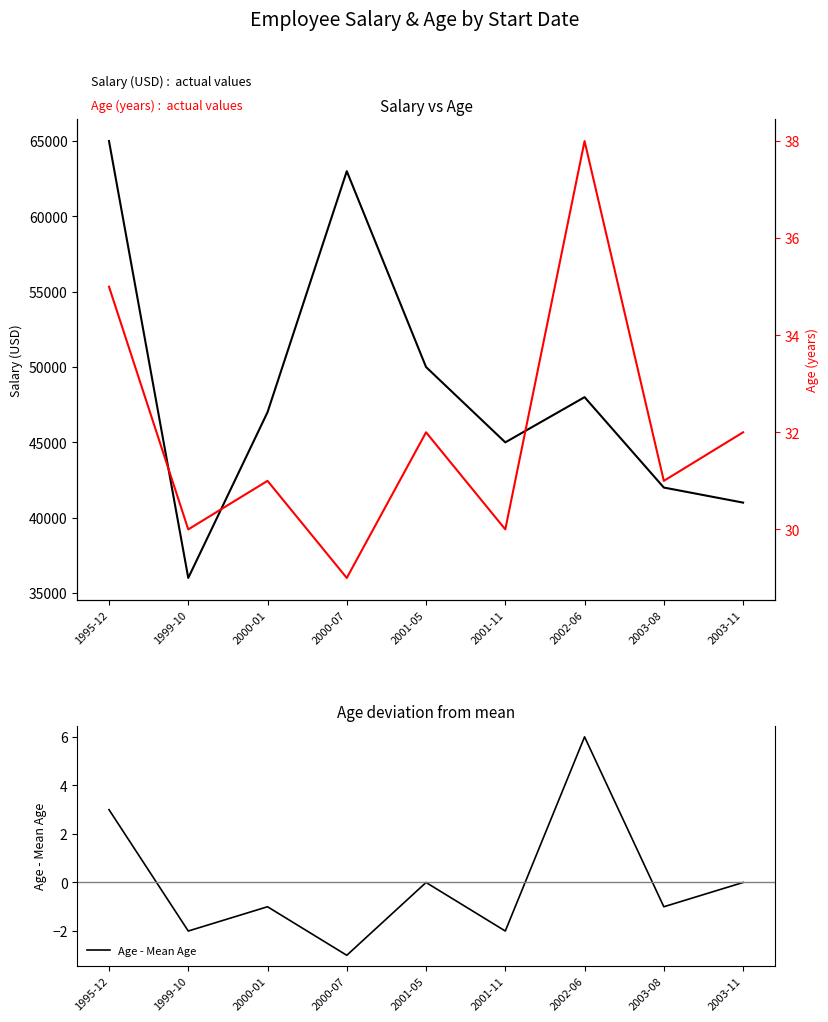

Count the number of data series in this chart.

3